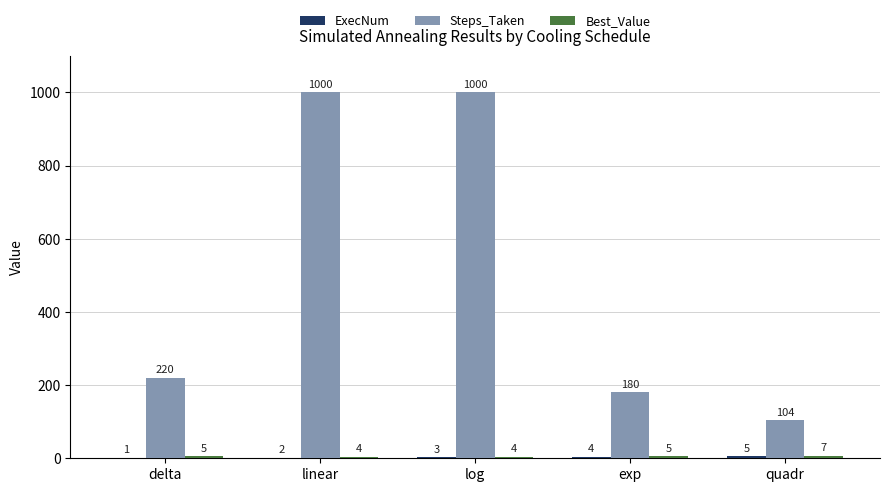

What is the total value across all series at quadr?

116